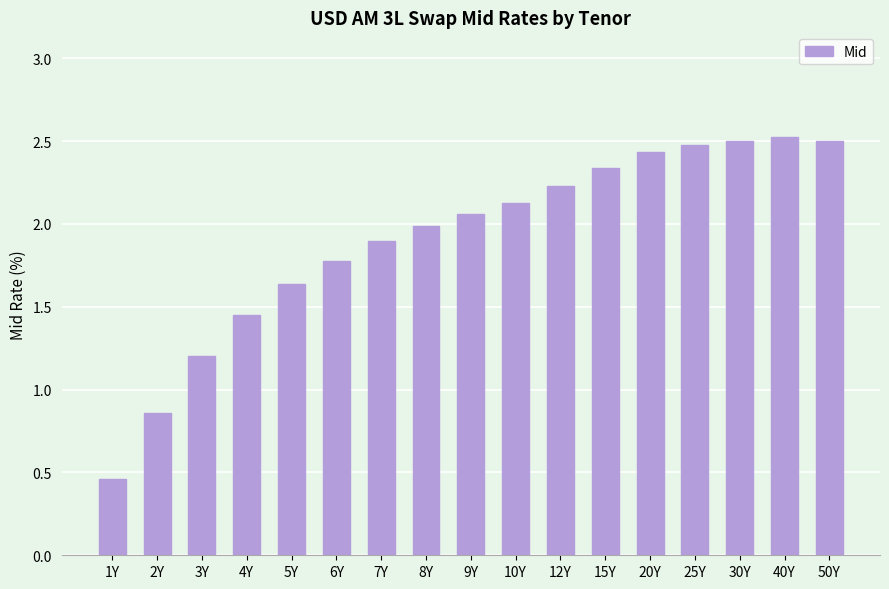

True or false: the data shows 0.7 at 1Y.

False